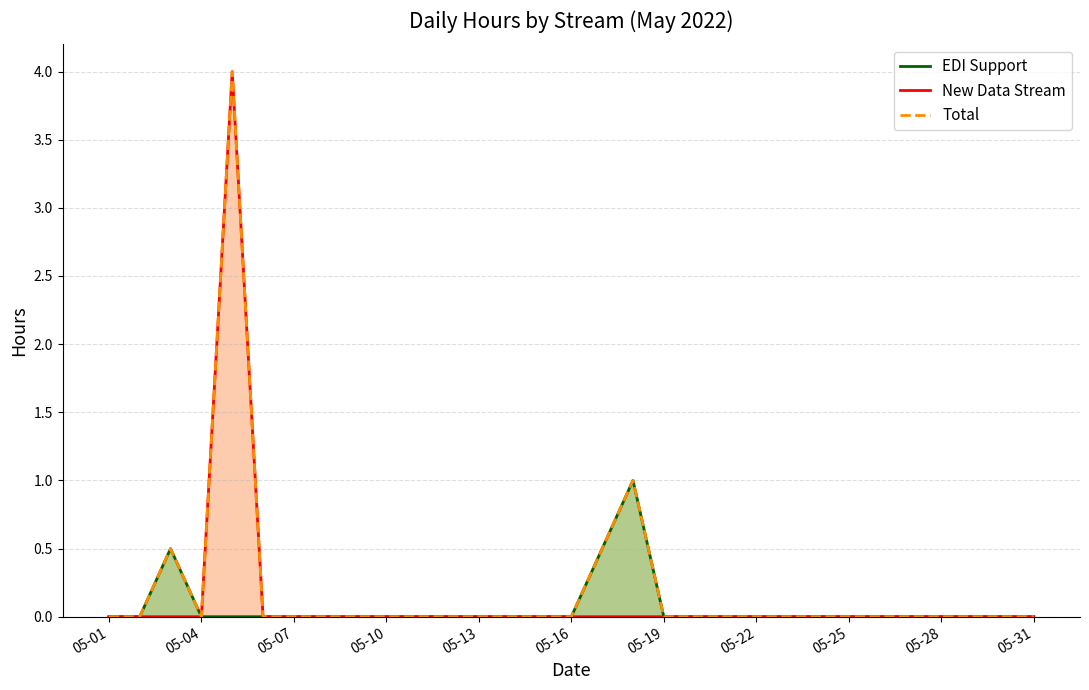

What are all the series names shown in the legend?

EDI Support, New Data Stream, Total